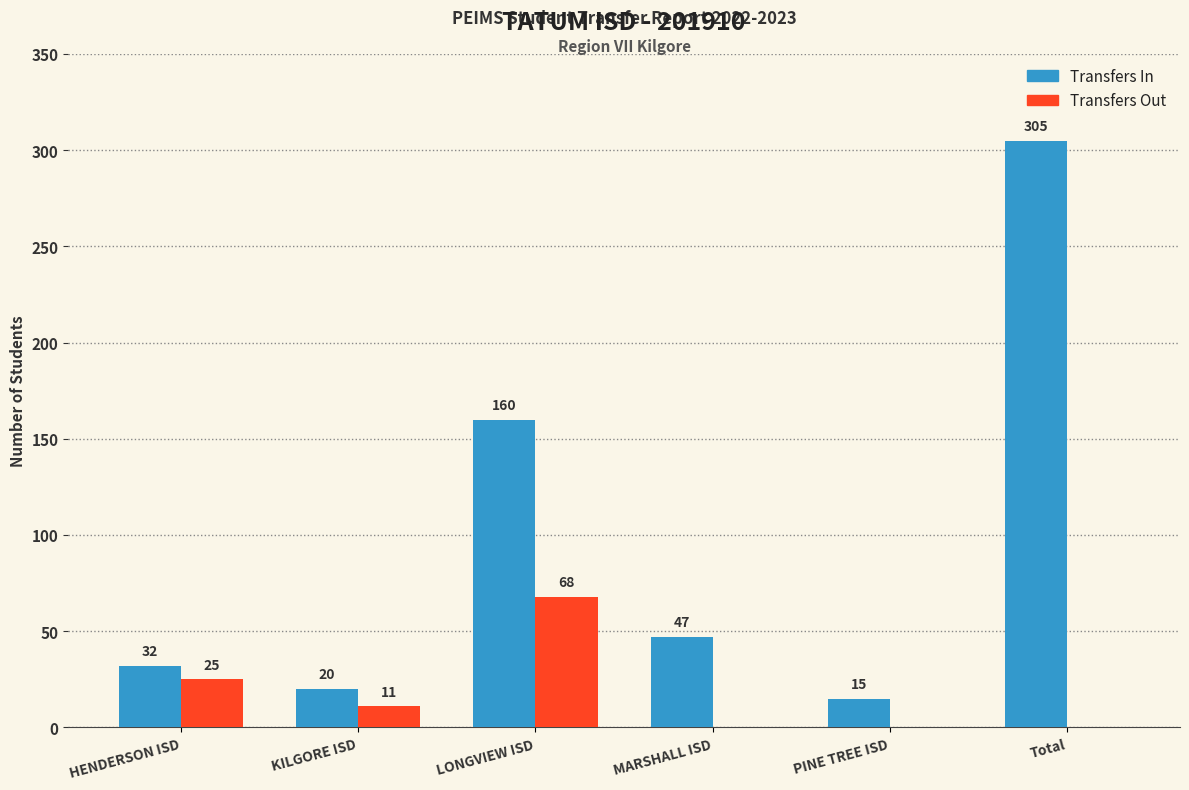

What is the maximum value shown in the chart?

305